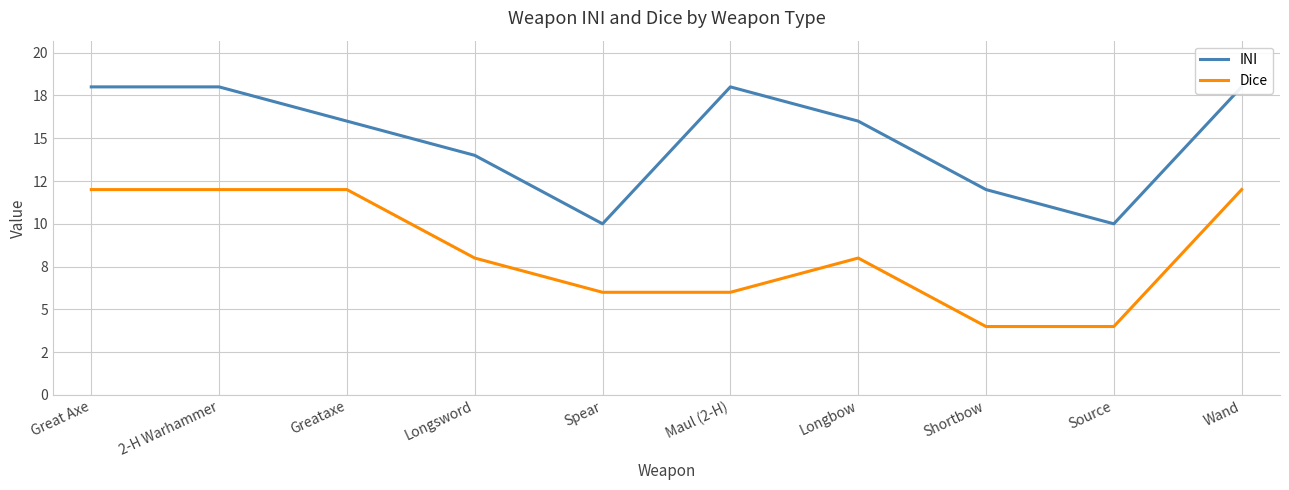

How many interior local peaks does the INI series have?

1